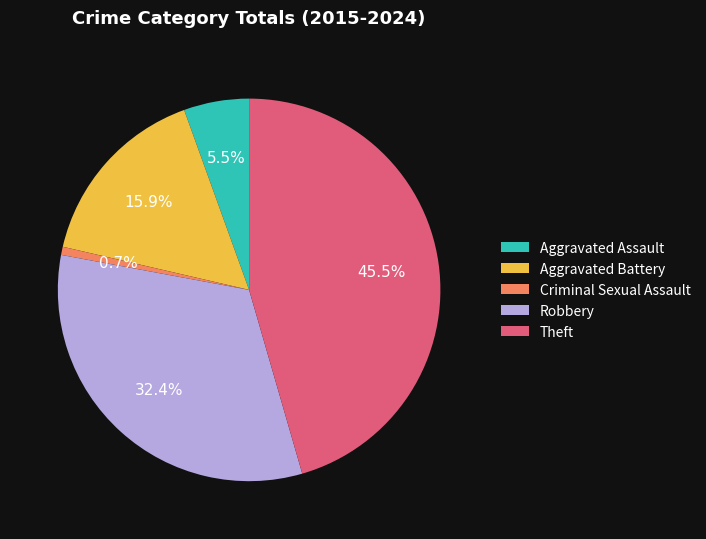

Does Aggravated Assault represent more than half of the total?

No